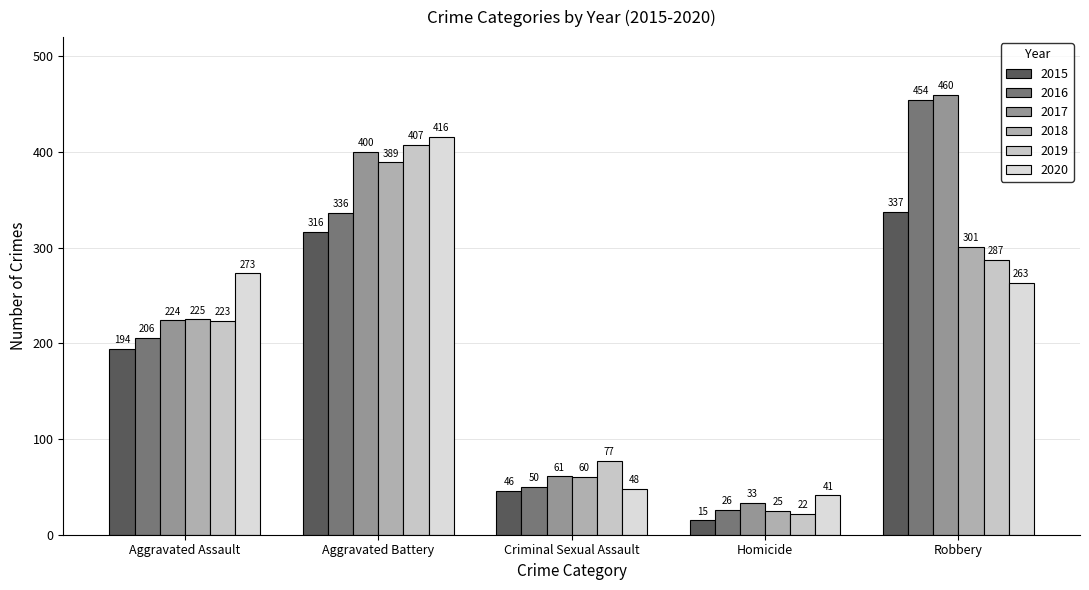

At which label is 2017 closest to 246?

Aggravated Assault